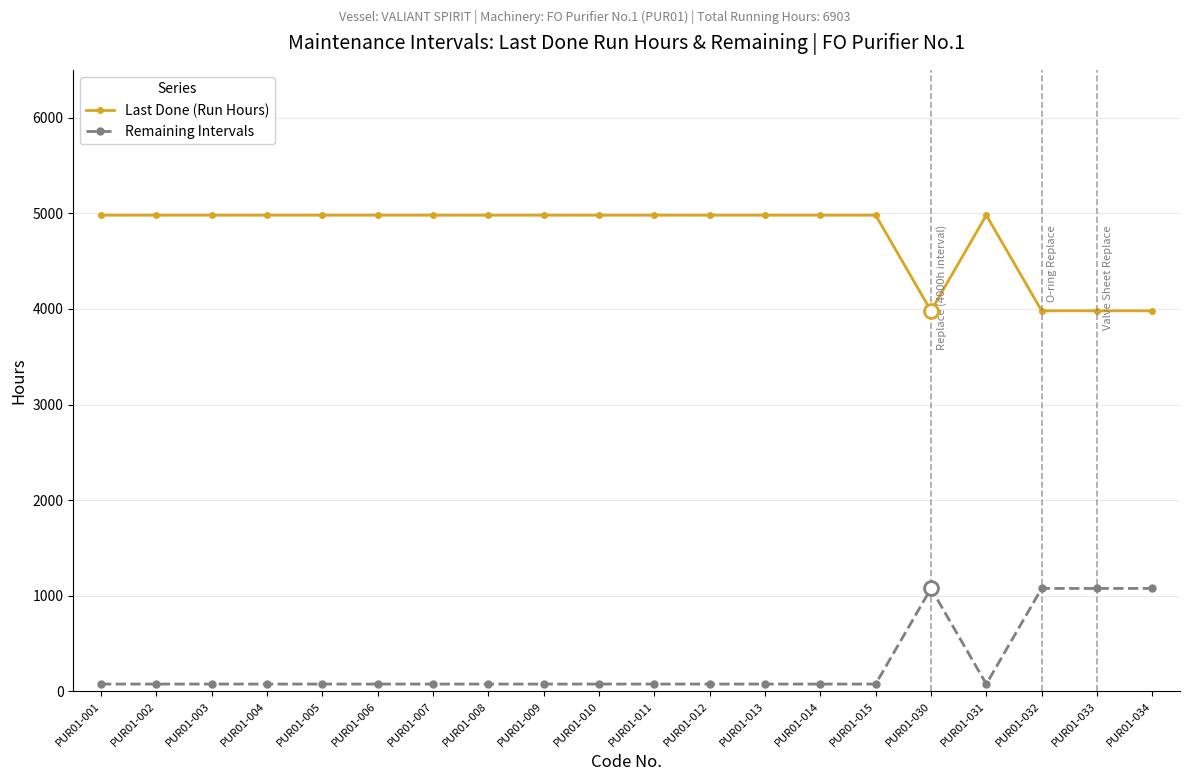

True or false: Remaining Intervals and Last Done (Run Hours) cross at least once.

False